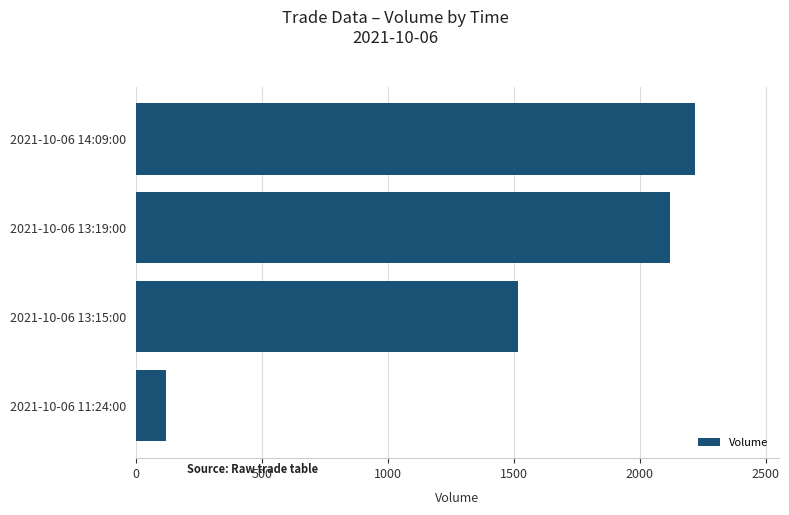

At which label is the value closest to 1169?

2021-10-06 13:15:00